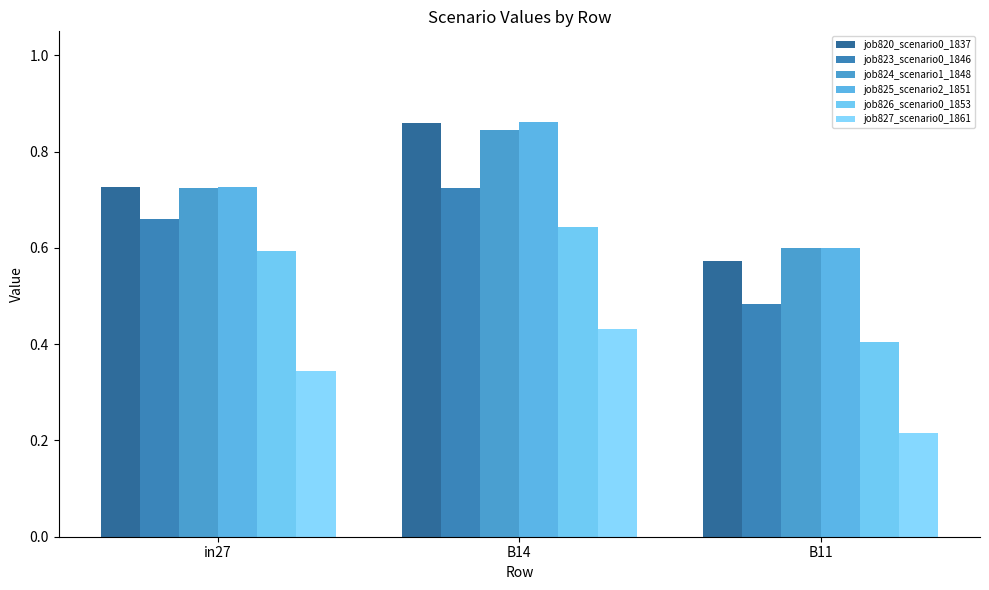

Which series has the largest range (max minus min)?

job820_scenario0_1837